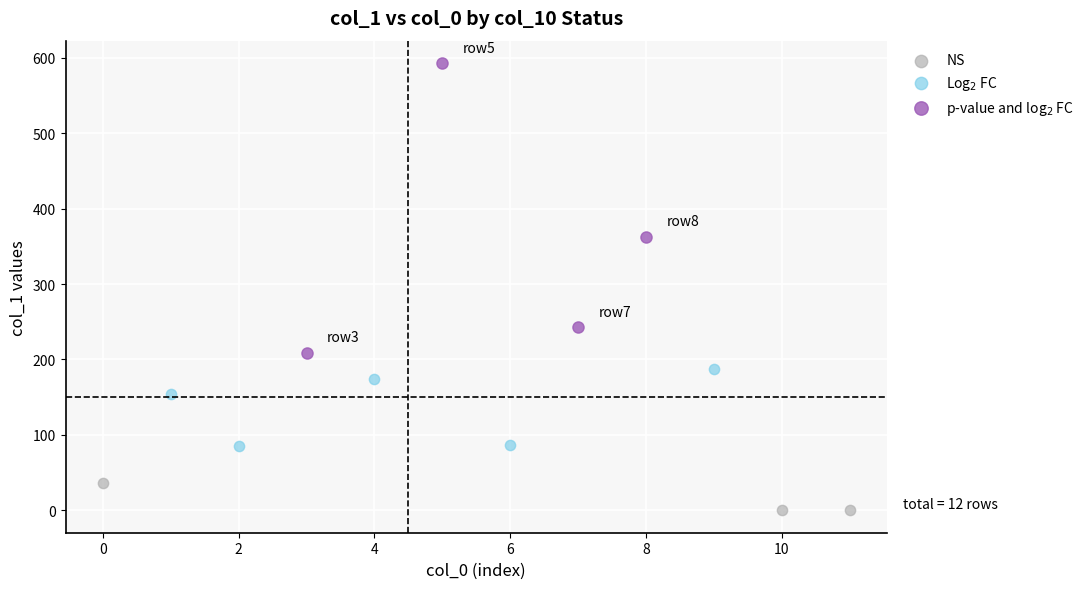

Which series has the largest Y range (max minus min)?

p-value and log$_2$ FC